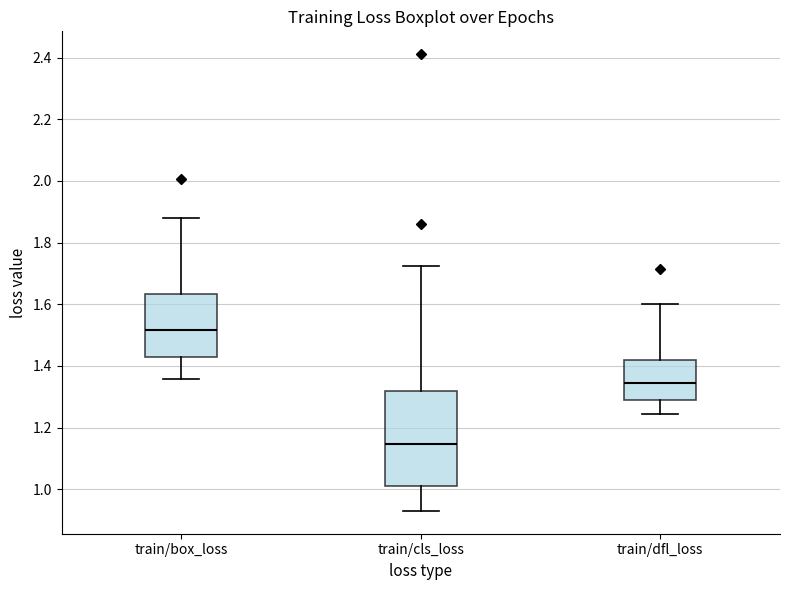

Which box has the highest median line?

train/box_loss